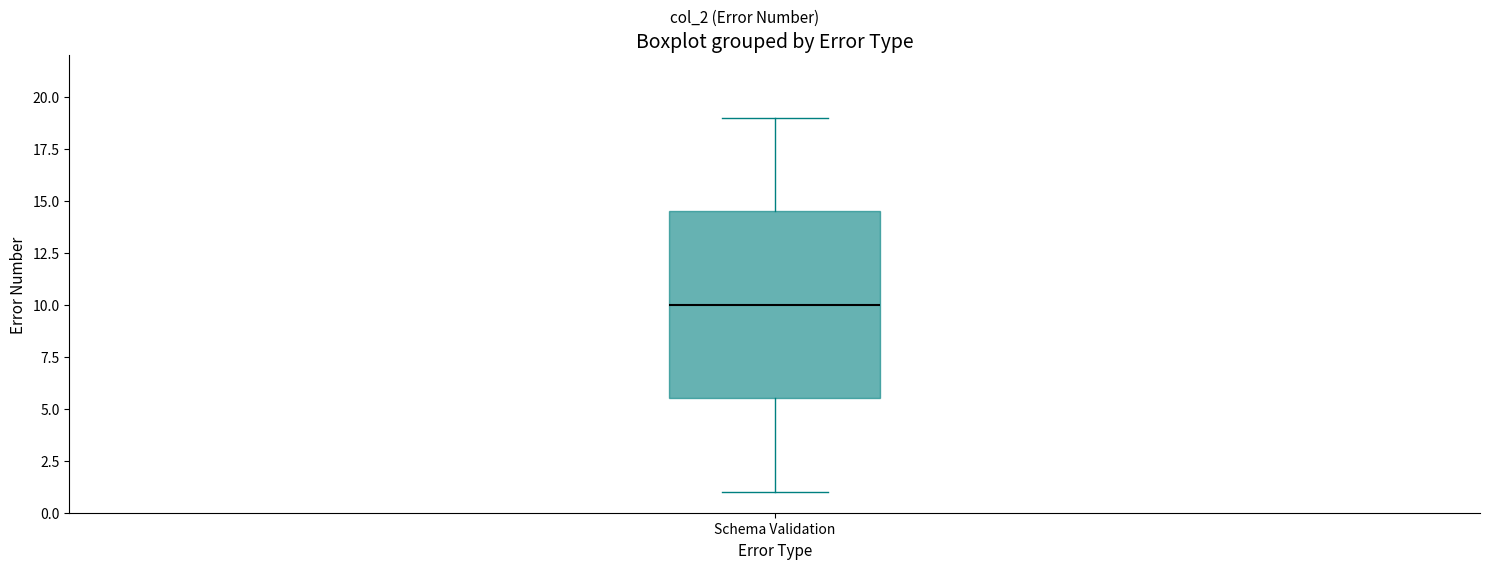

Transcribe this box plot: give where the median line is, the range the box spans, and where the two whiskers end, as read against the y-axis. The values are not printed on the chart, so give them approximately, as read against the axis.

median 10.0, box 5.5 to 14.5, whiskers 1.0 to 19.0